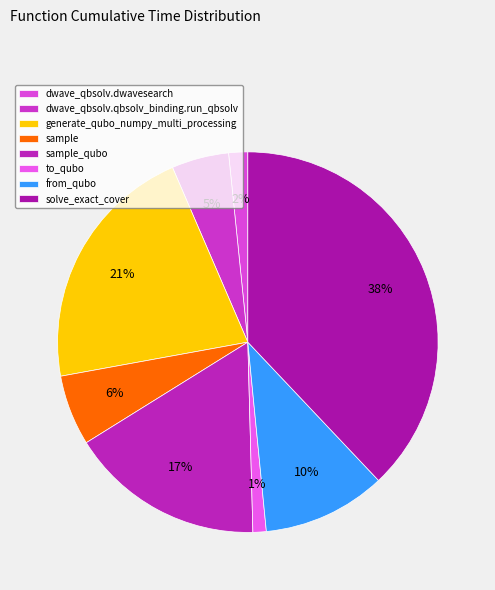

True or false: sample accounts for 16% of the total.

False